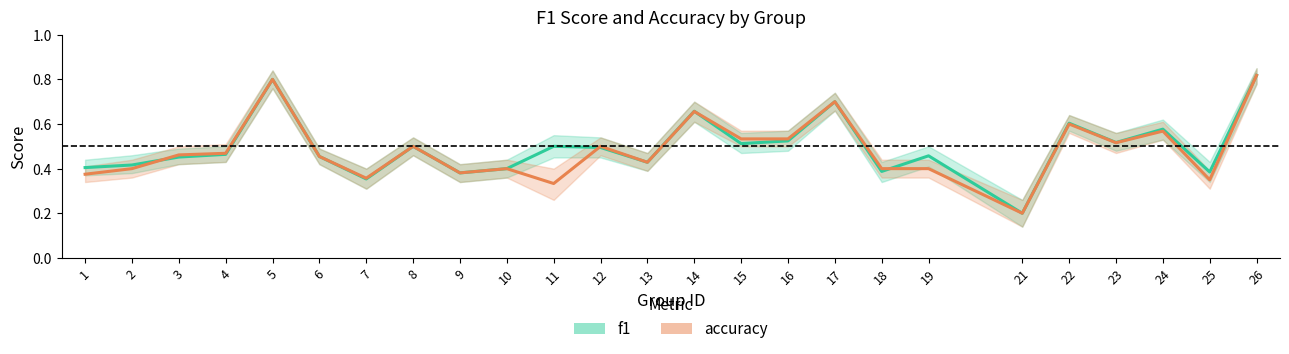

Which category has the highest value in the f1 series?

26